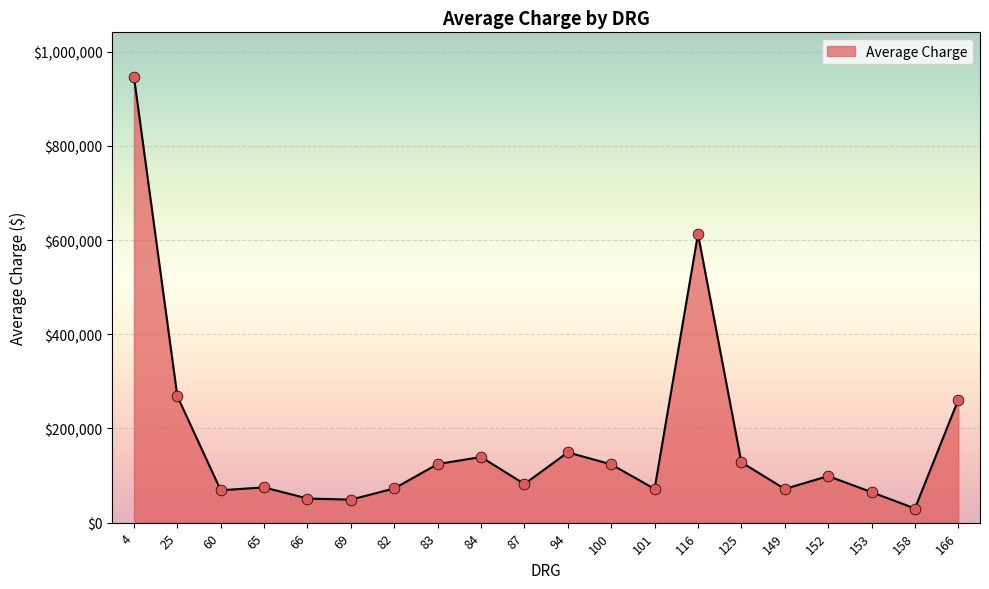

Between 4 and 69, which is larger?

4